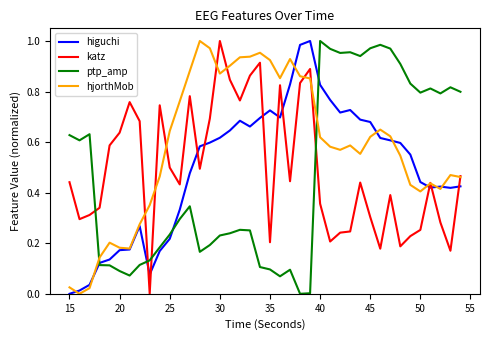

Which series ends up on top after the final intersection of hjorthMob and ptp_amp?

ptp_amp